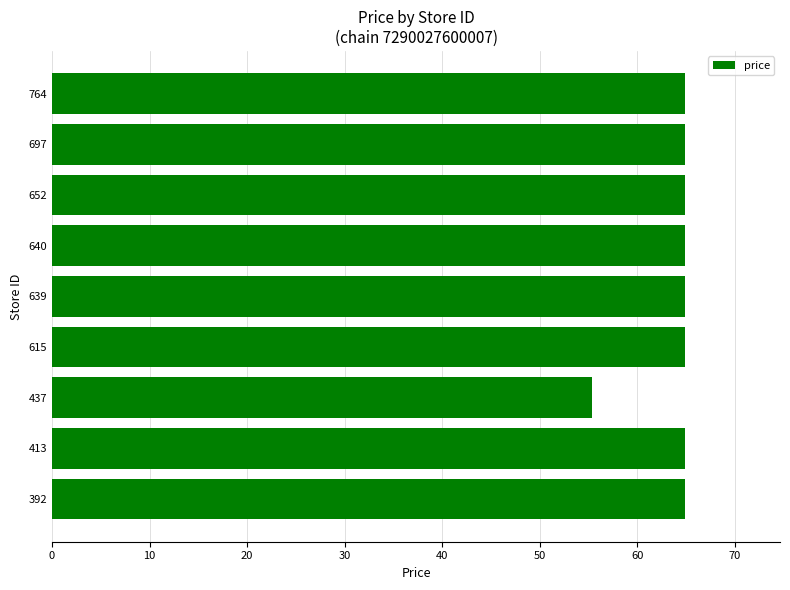

Is it true that the value at 697 is 42.6?

False